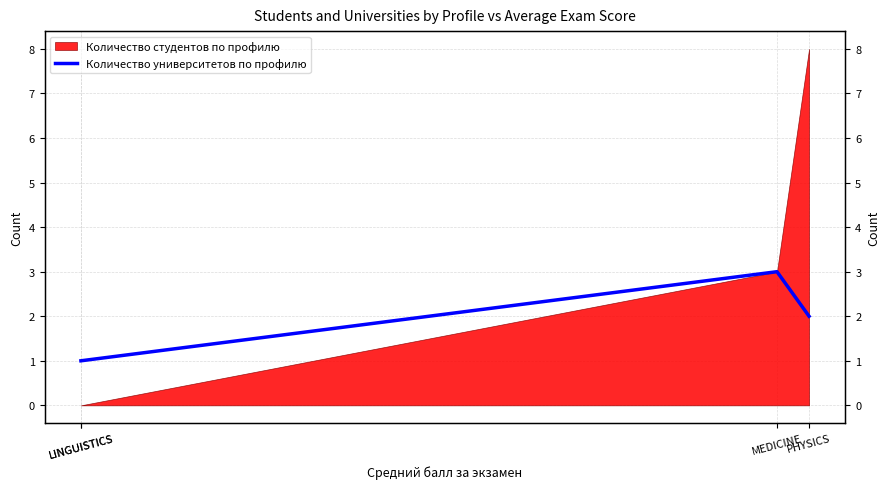

Where is the data nearest to the value 2?

PHYSICS